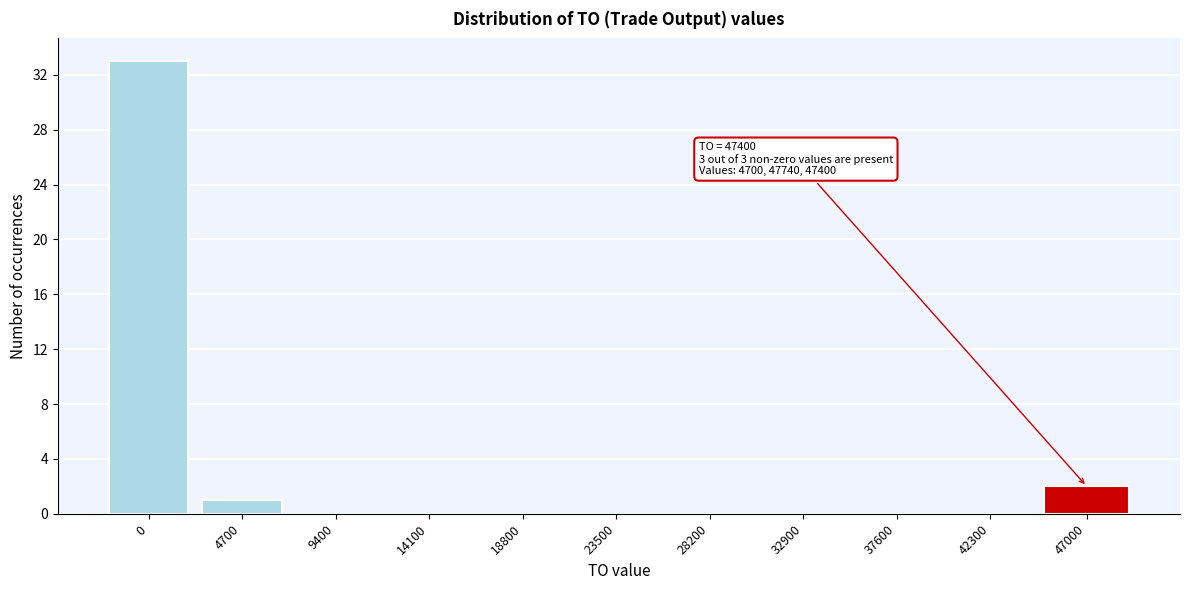

Reading right to left, transcribe all the data shown in this chart.

47000=2	42300=0	37600=0	32900=0	28200=0	23500=0	18800=0	14100=0	9400=0	4700=1	0=33